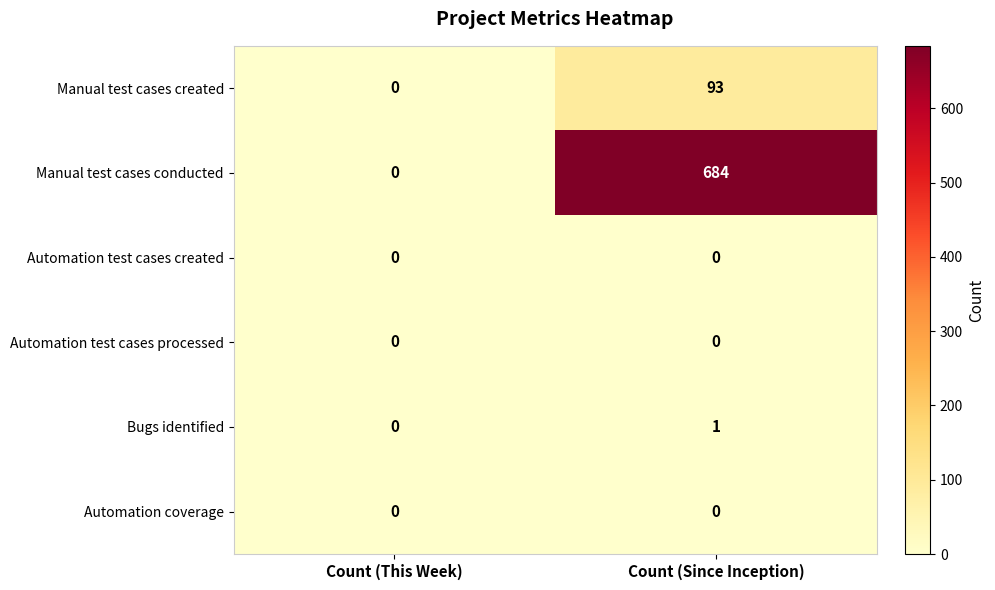

True or false: Manual test cases created has a value of 93 at Count (Since Inception).

True